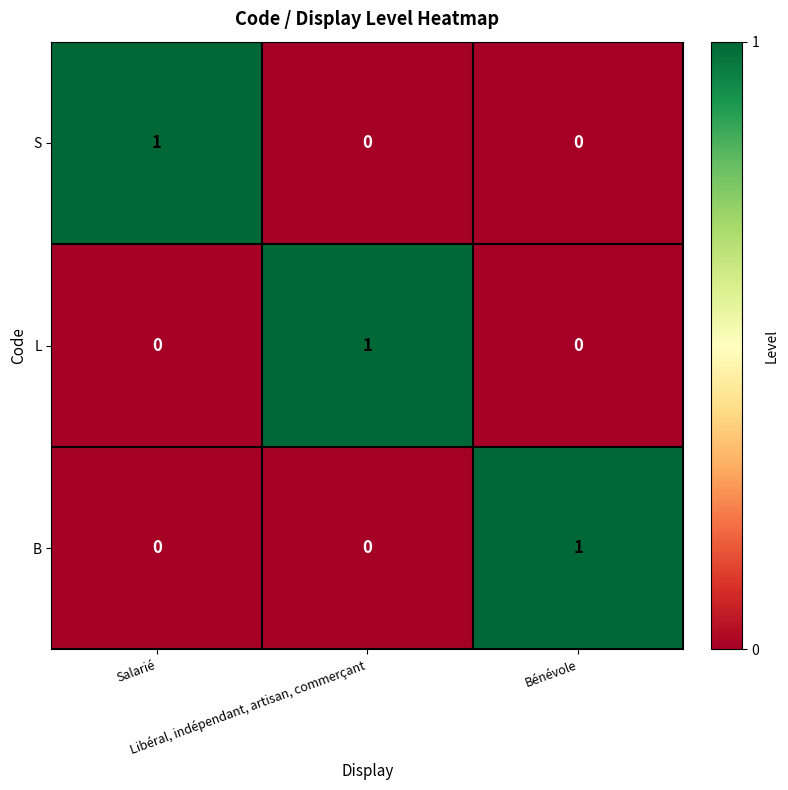

How many series are shown in this chart?

3